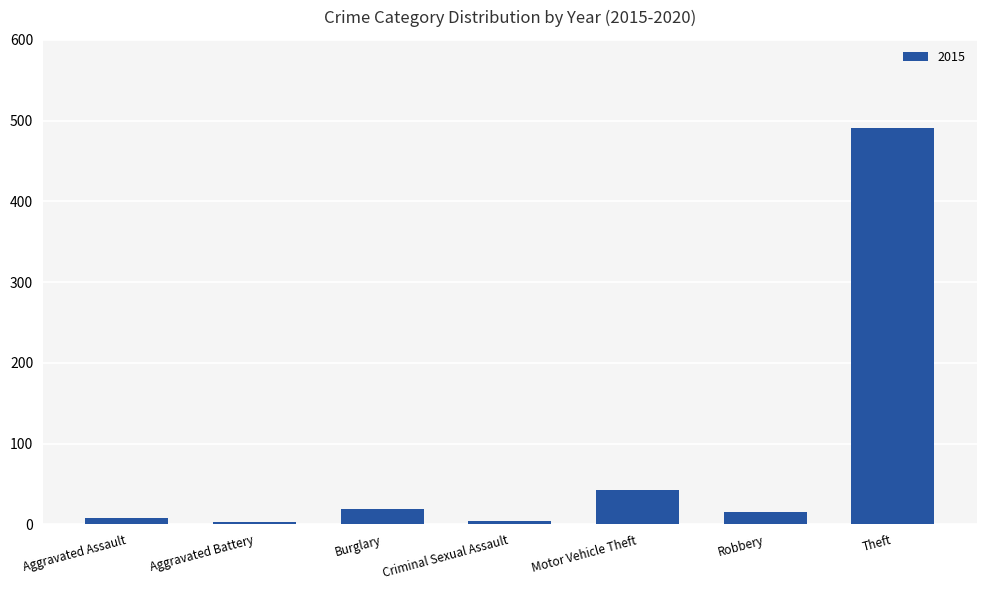

What is the change in value from Burglary to Theft?

+472